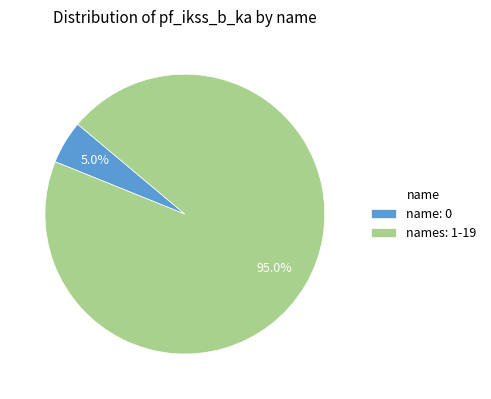

Rank the categories by value from highest to lowest.

names: 1-19, name: 0